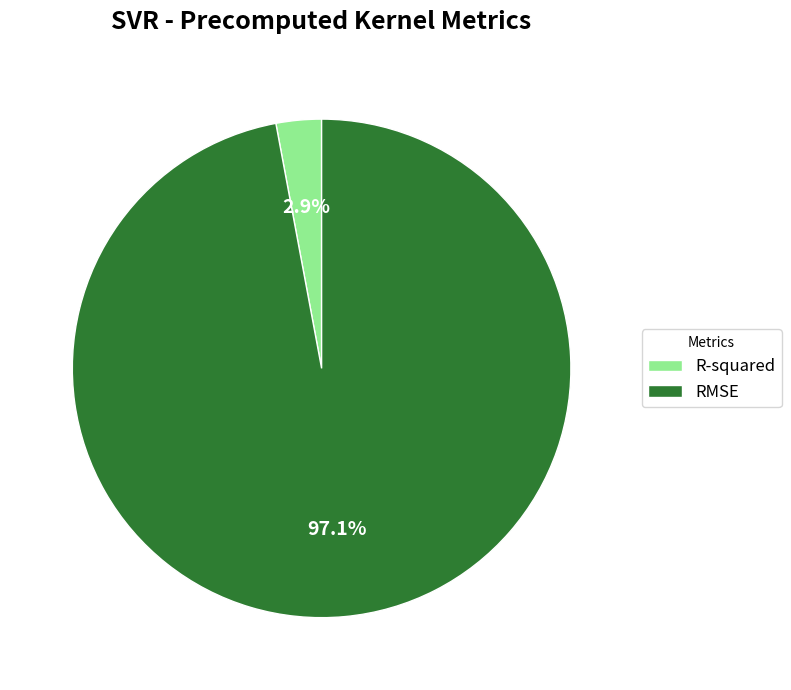

Which slice is the smallest?

R-squared